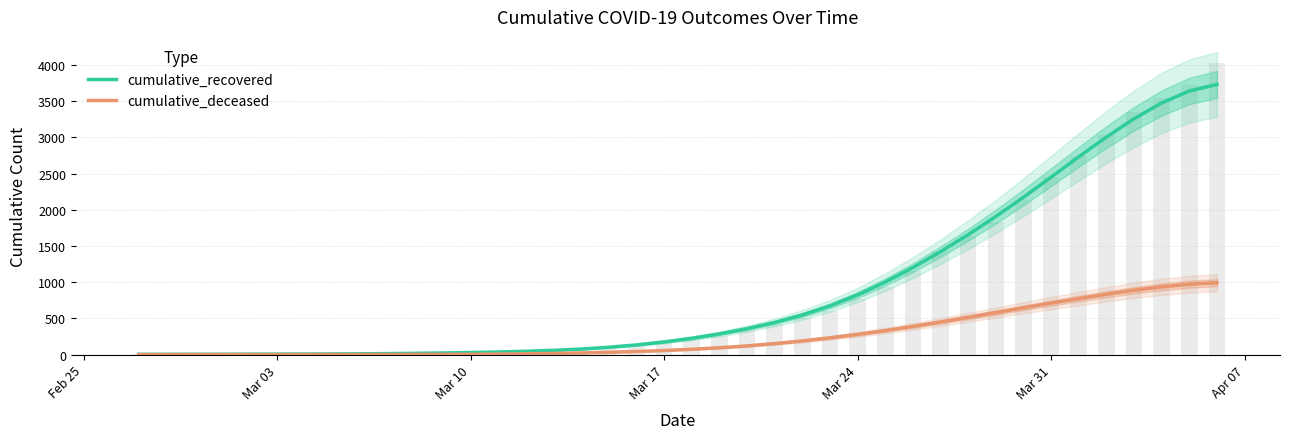

At how many categories does at least one series exceed 2236?

7